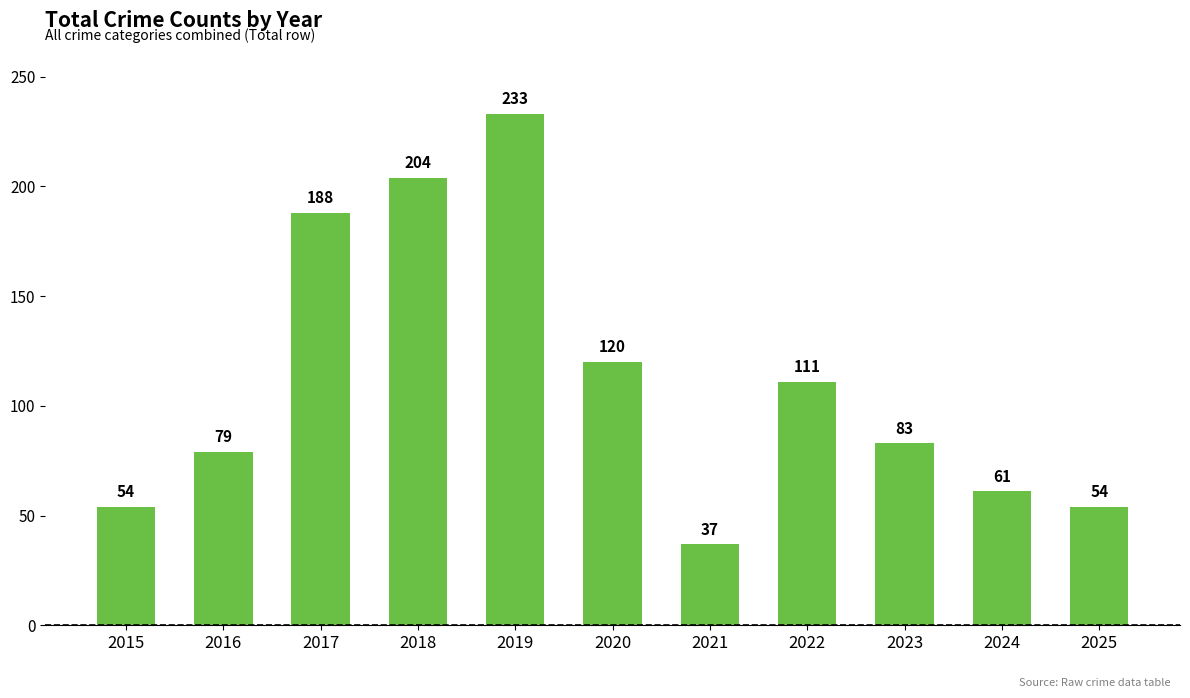

True or false: the data shows 54 at 2015.

True